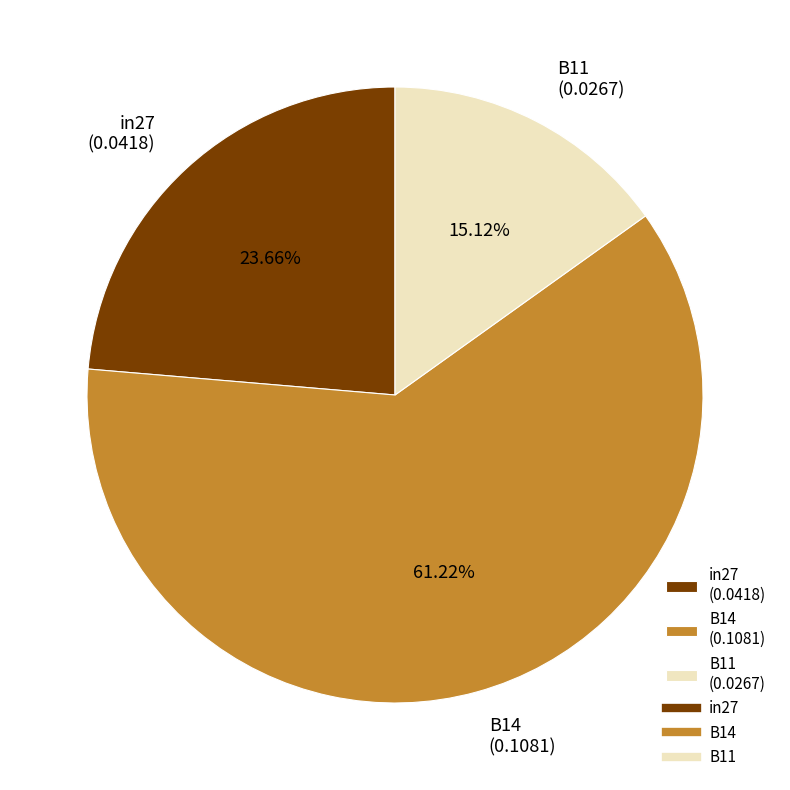

To the nearest percent, what is the difference between the largest and smallest slice percentages?

46%